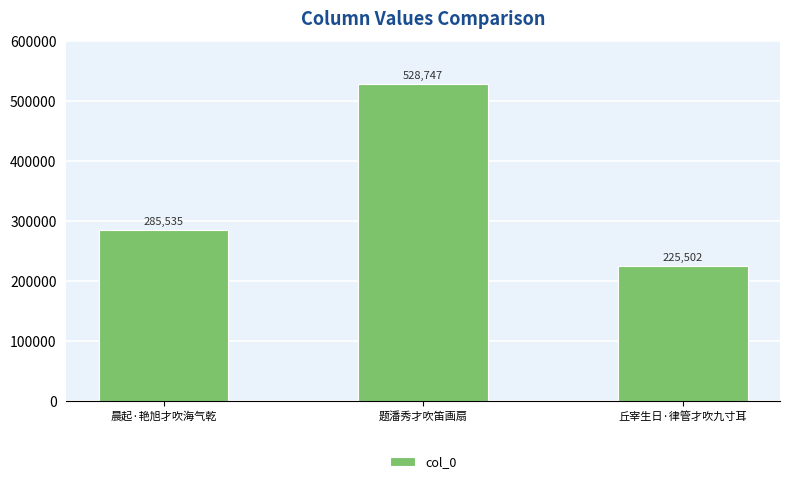

What is the sum of the values at 丘宰生日·律管才吹九寸耳 and 题潘秀才吹笛画扇?

754249